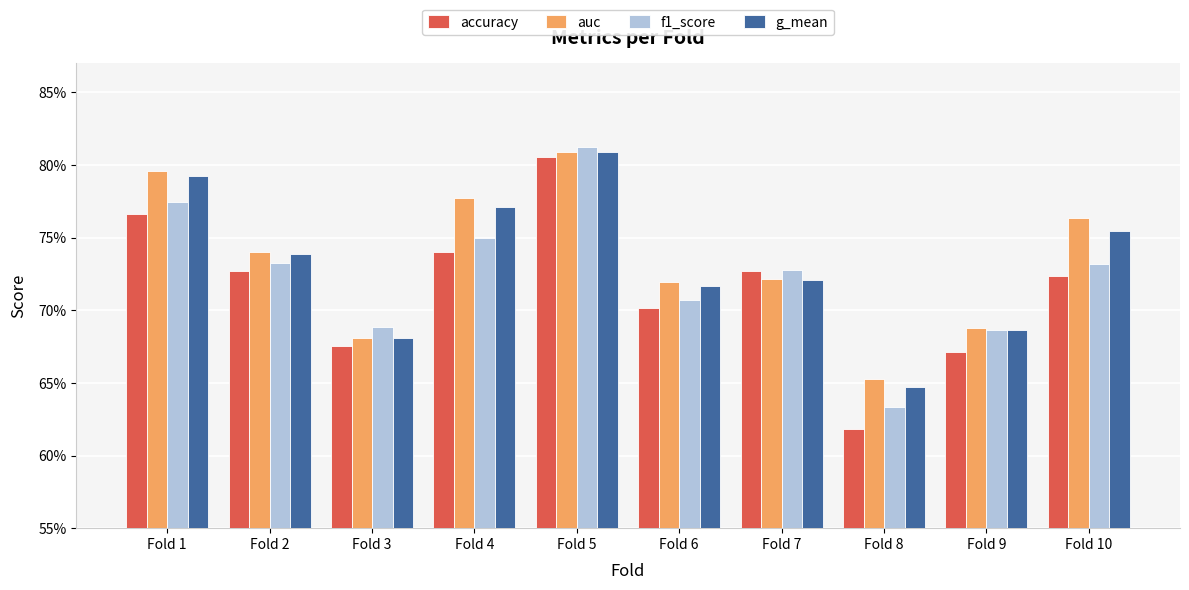

What is the sum of all accuracy values?

7.2